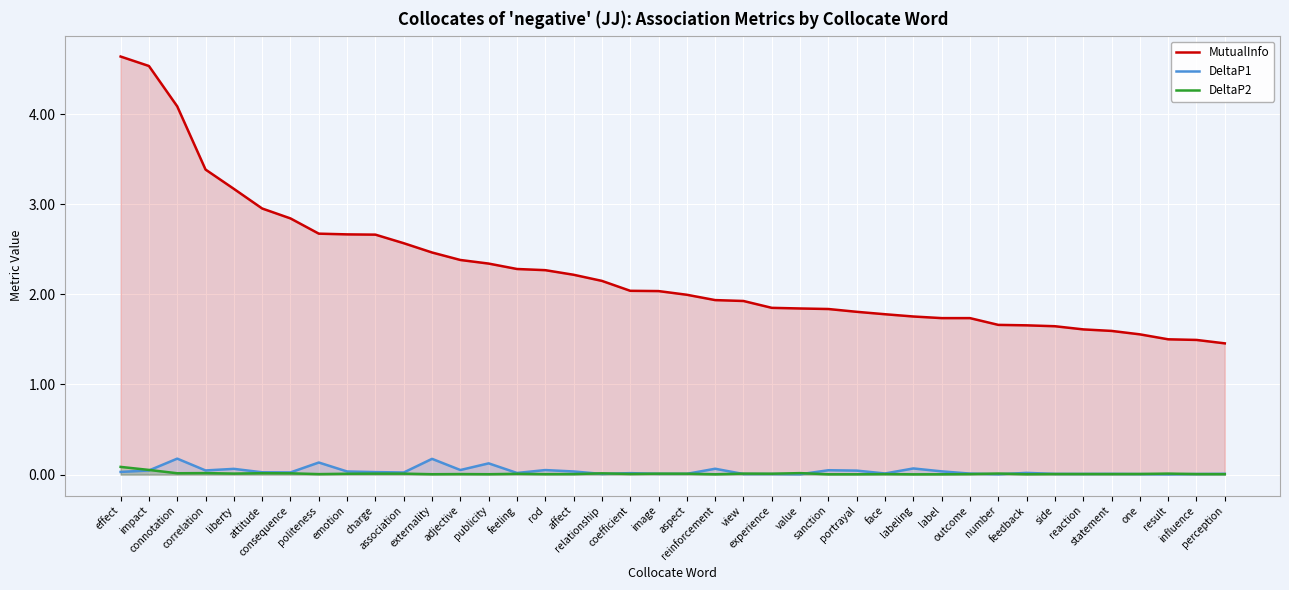

Which series changed the most between consequence and politeness?

MutualInfo